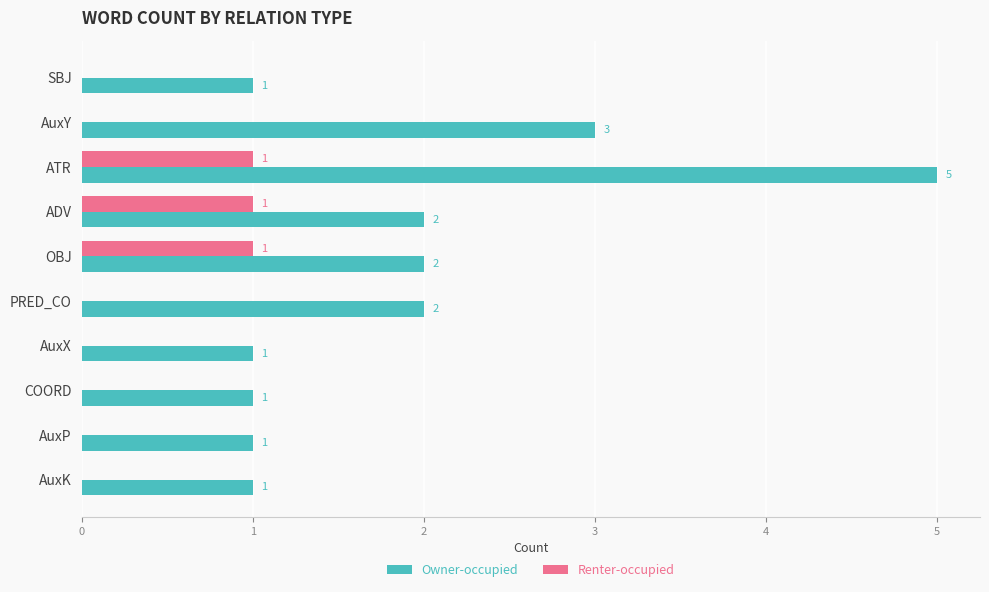

What is the sum of all Owner-occupied values?

19